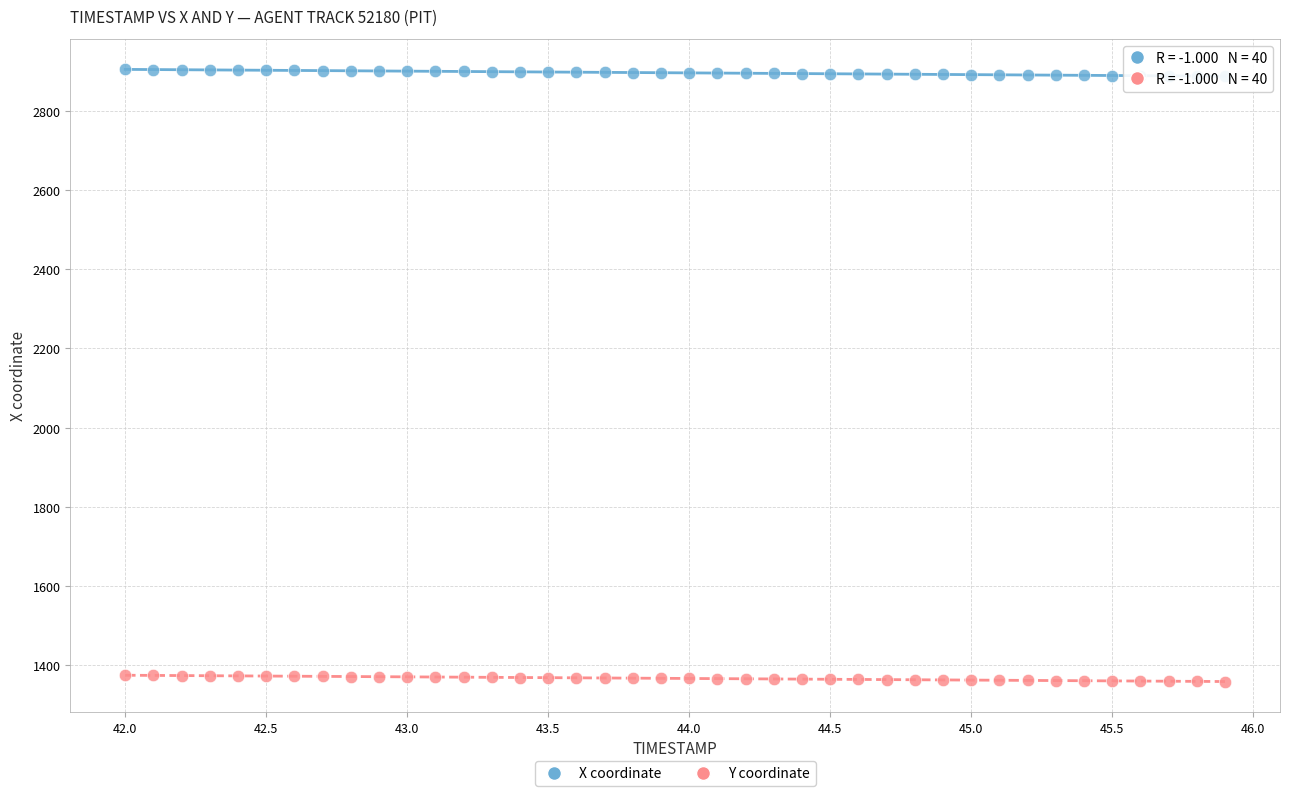

Which series reaches the minimum Y coordinate?

Y coordinate